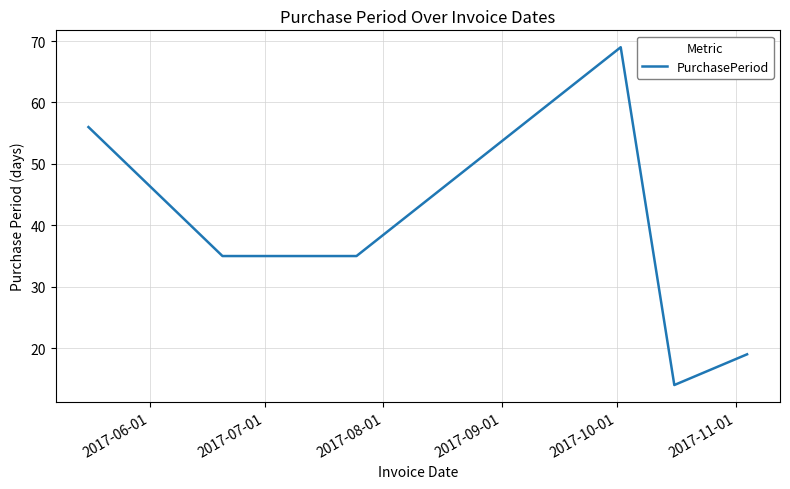

Reading left to right, what are all the values shown in this chart?

56	35	35	69	14	19